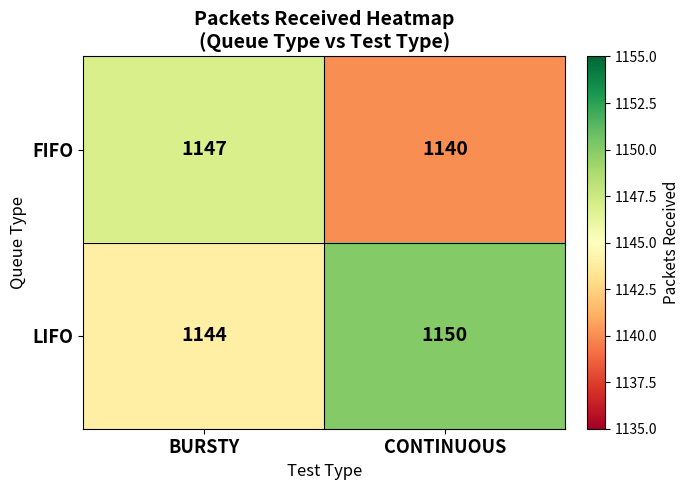

At which label is LIFO closest to 1147?

BURSTY